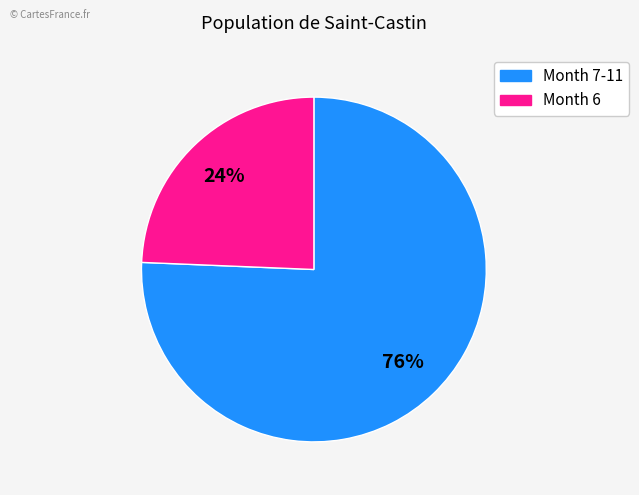

Does any single category account for the majority?

Yes